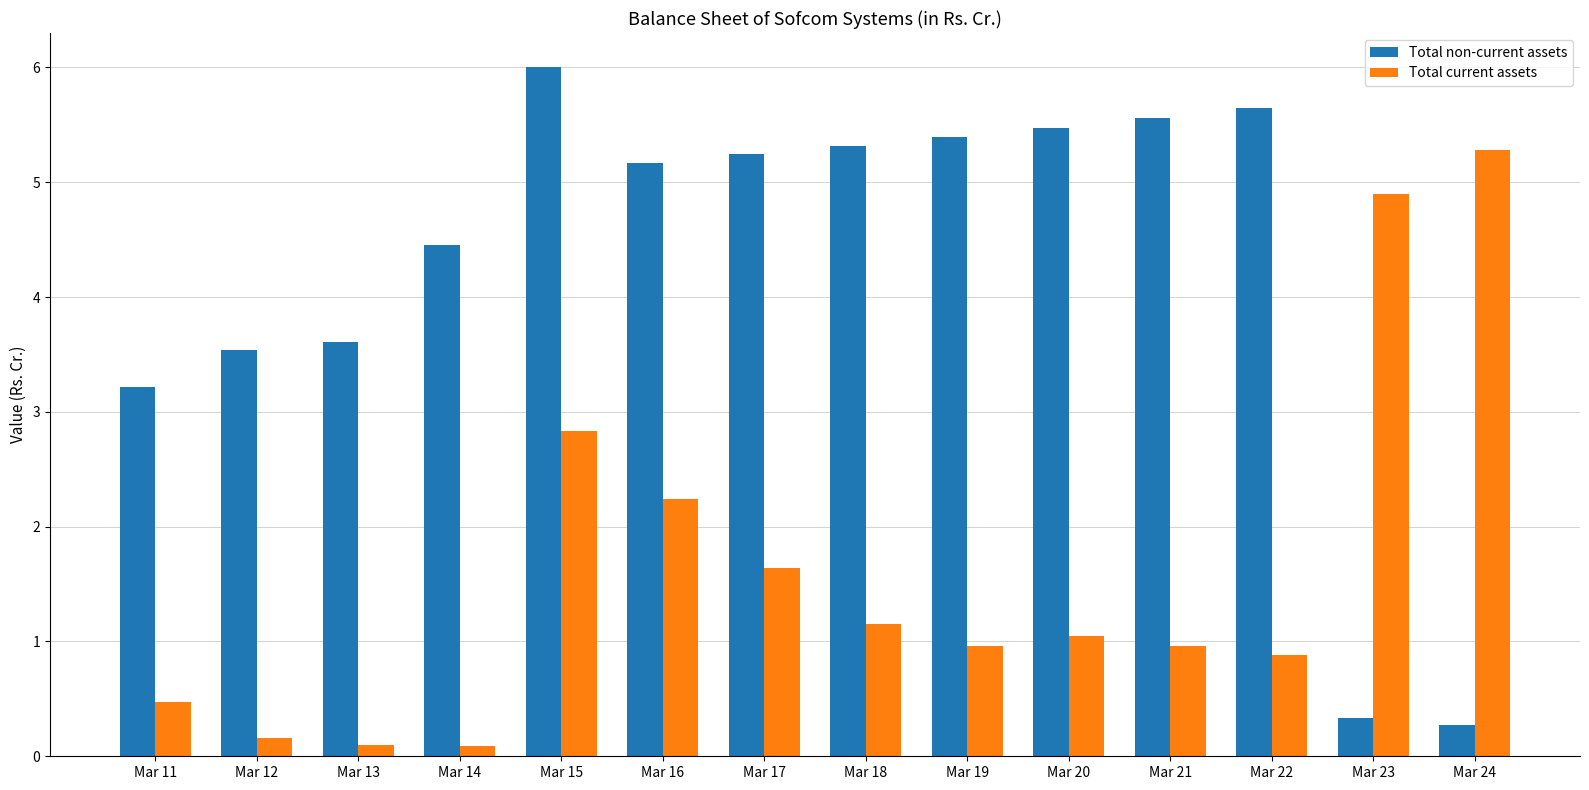

What is the value of the Total current assets bar at the 7th from the left?

1.6